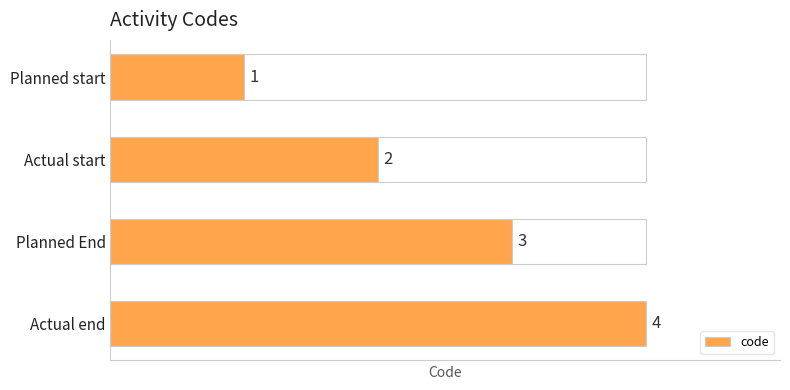

What is the sum of all values?

10